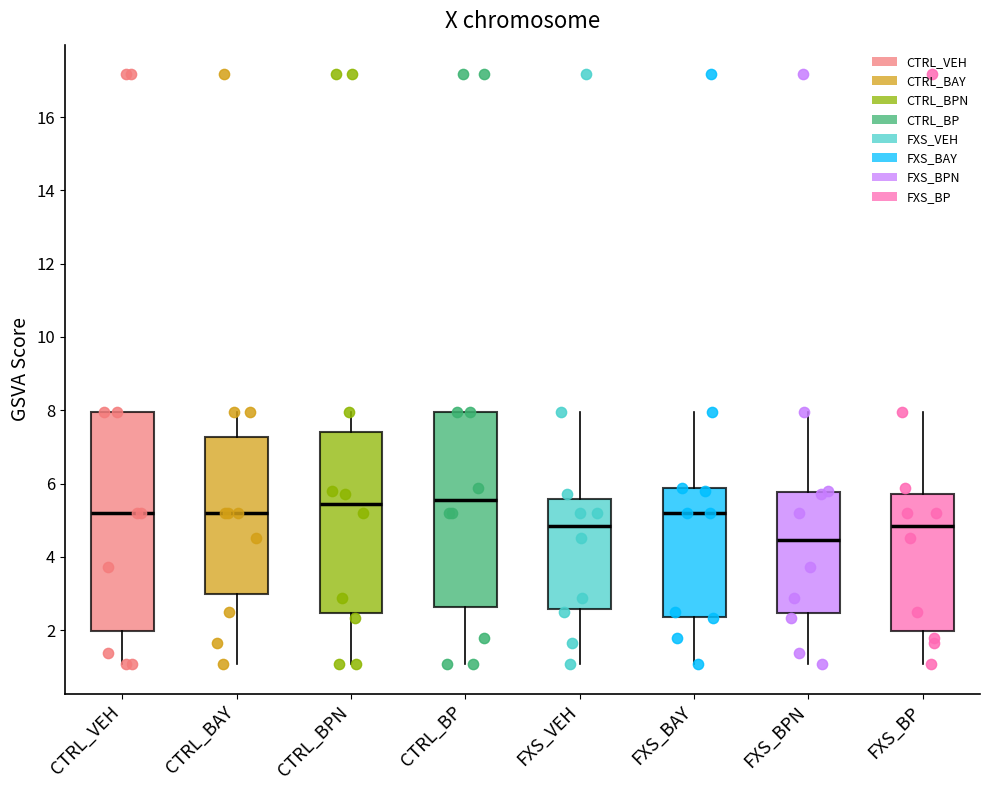

Reading left to right, transcribe this box plot: for each box, give where its median line is, the range the box spans, and where its two whiskers end, as read against the y-axis. The values are not printed on the chart, so give them approximately, as read against the axis.

CTRL_VEH: median 5.2, box 2.0 to 8.0, whiskers 1.0 to 8.0
CTRL_BAY: median 5.2, box 3.0 to 7.2, whiskers 1.0 to 8.0
CTRL_BPN: median 5.4, box 2.4 to 7.4, whiskers 1.0 to 8.0
CTRL_BP: median 5.6, box 2.6 to 8.0, whiskers 1.0 to 8.0
FXS_VEH: median 4.8, box 2.6 to 5.6, whiskers 1.0 to 8.0
FXS_BAY: median 5.2, box 2.4 to 5.8, whiskers 1.0 to 8.0
FXS_BPN: median 4.4, box 2.4 to 5.8, whiskers 1.0 to 8.0
FXS_BP: median 4.8, box 2.0 to 5.8, whiskers 1.0 to 8.0